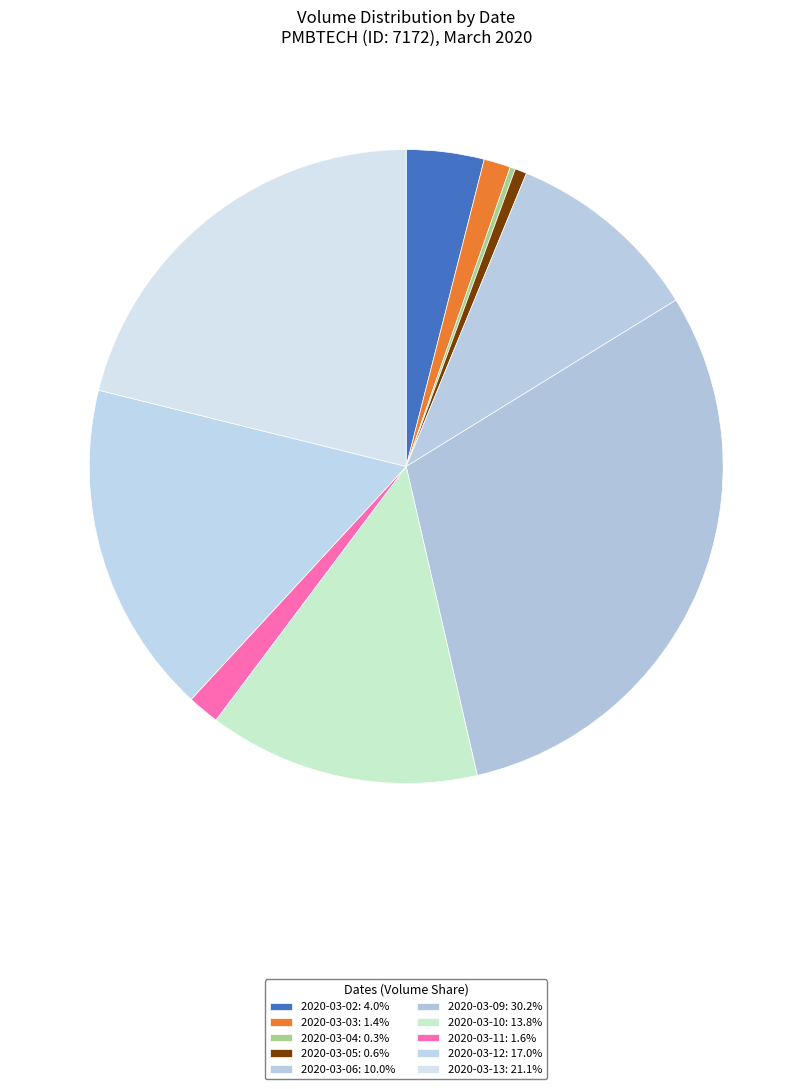

To the nearest percent, what portion does 2020-03-13 represent?

21%